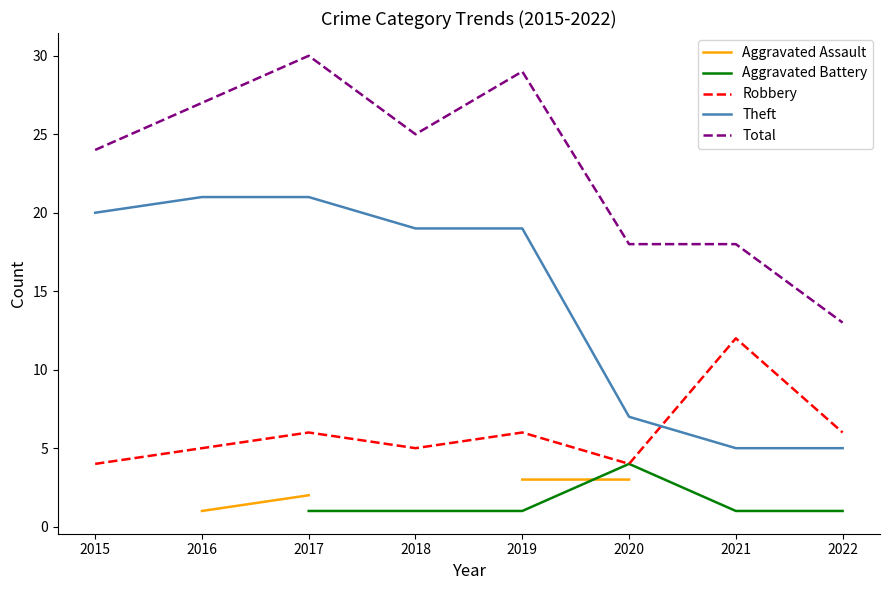

What is the lowest value of the Total series?

13